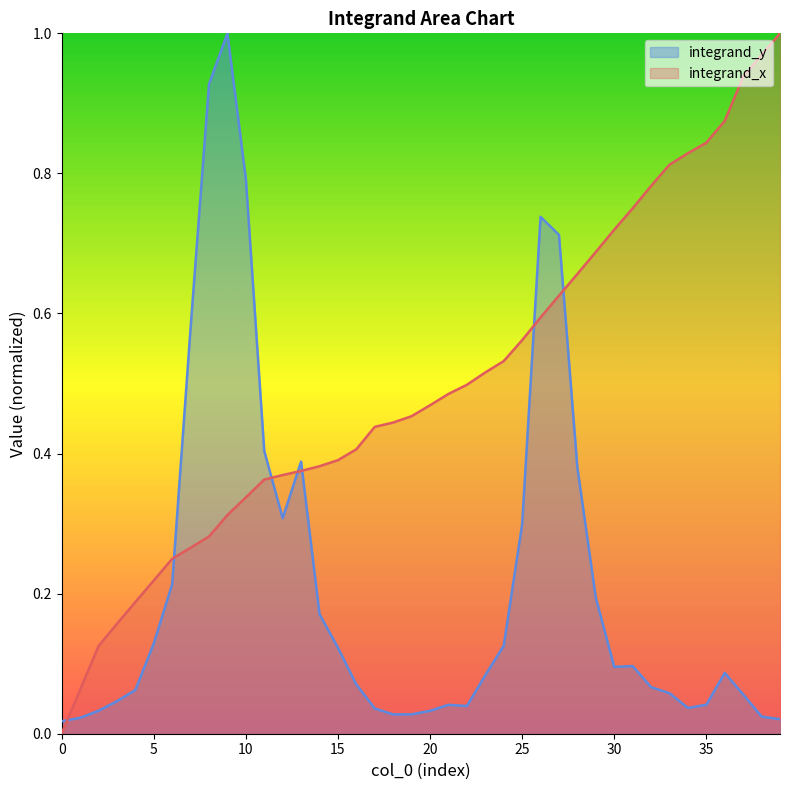

Rank the series by their maximum value, from highest to lowest.

integrand_x, integrand_y